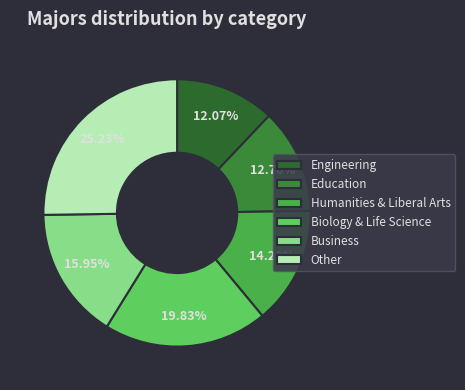

Count the number of slices in the pie.

6